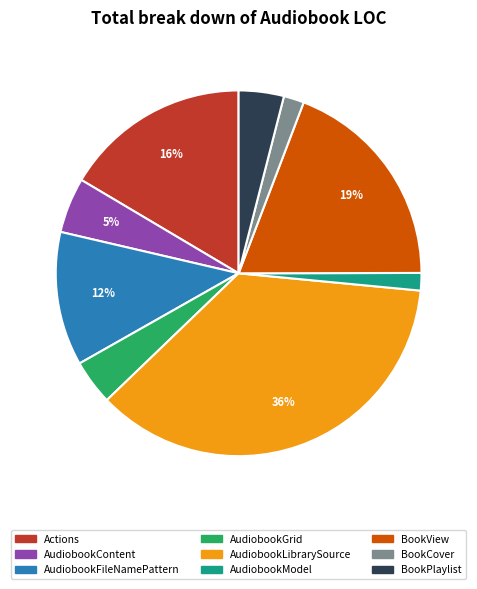

To the nearest percent, what is the average slice percentage?

11%